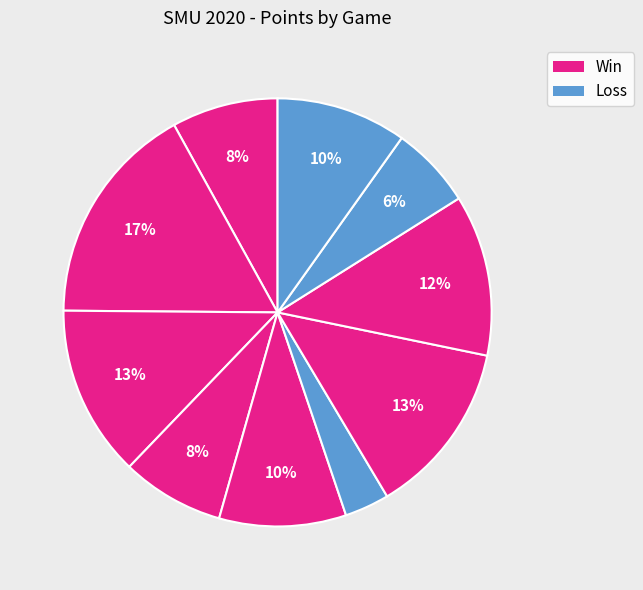

Count the number of slices in the pie.

10